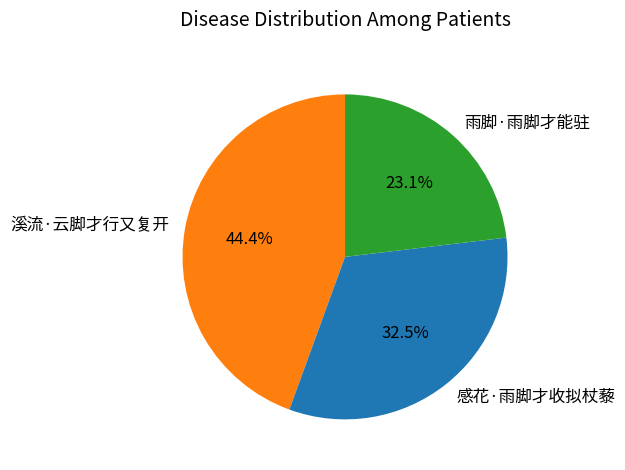

Combined, what portion of the pie is 雨脚·雨脚才能驻 and 溪流·云脚才行又复开?

67.5%